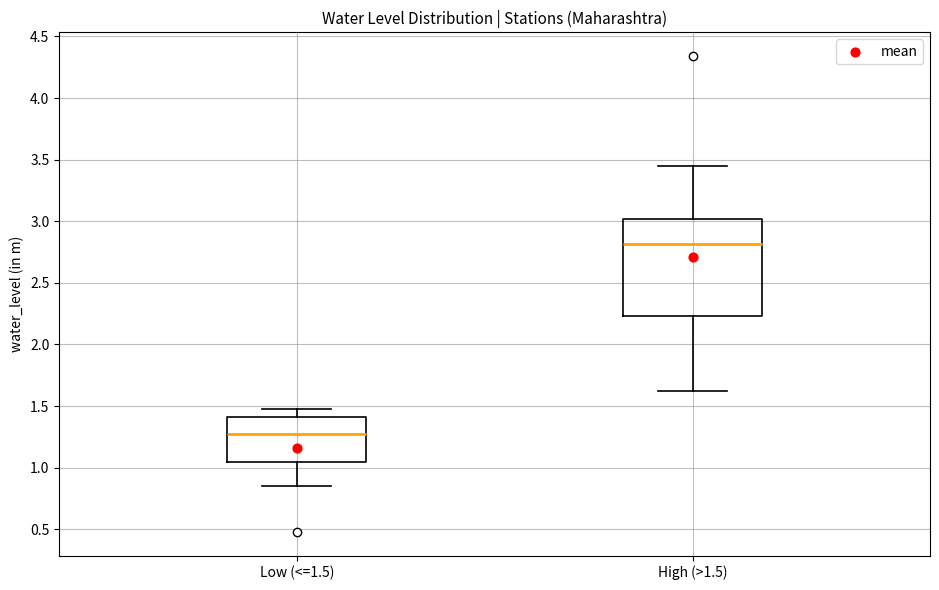

Which box is the tallest, from its lower edge to its upper edge?

High (>1.5)